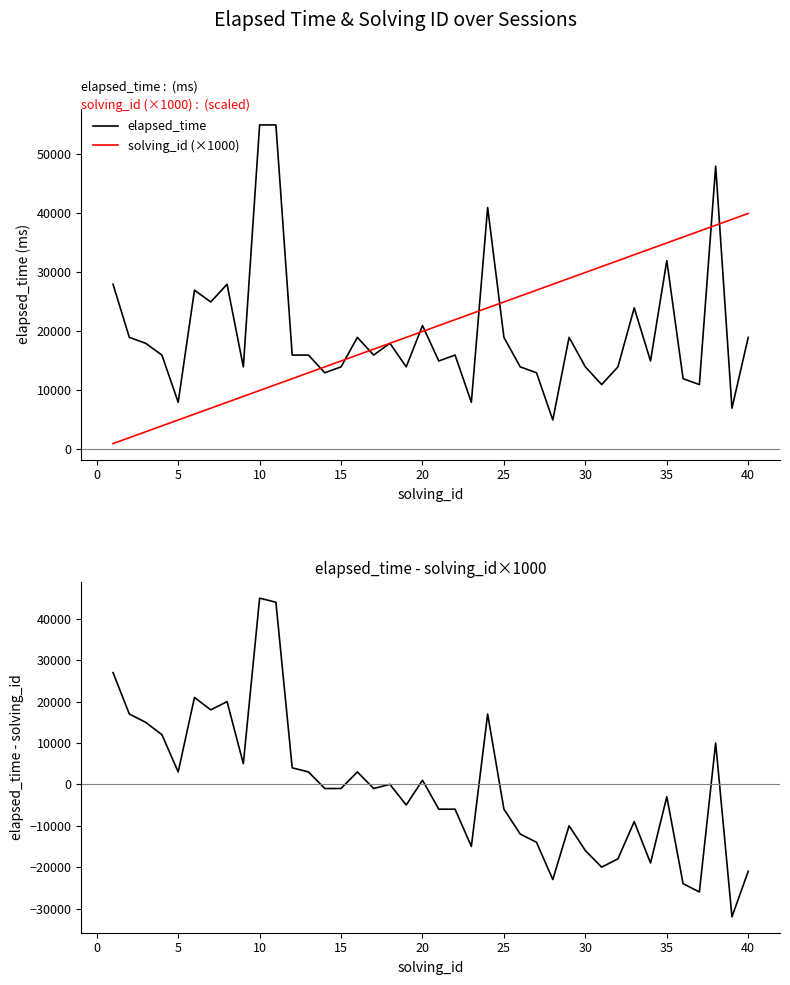

Reading left to right, extract all data points from this chart.

elapsed_time: 28000	19000	18000	16000	8000	27000	25000	28000	14000	55000	55000	16000	16000	13000	14000	19000	16000	18000	14000	21000	15000	16000	8000	41000	19000	14000	13000	5000	19000	14000	11000	14000	24000	15000	32000	12000	11000	48000	7000	19000
solving_id (×1000): 1000	2000	3000	4000	5000	6000	7000	8000	9000	10000	11000	12000	13000	14000	15000	16000	17000	18000	19000	20000	21000	22000	23000	24000	25000	26000	27000	28000	29000	30000	31000	32000	33000	34000	35000	36000	37000	38000	39000	40000
elapsed_time - solving_id×1000: 27000	17000	15000	12000	3000	21000	18000	20000	5000	45000	44000	4000	3000	-1000	-1000	3000	-1000	0	-5000	1000	-6000	-6000	-15000	17000	-6000	-12000	-14000	-23000	-10000	-16000	-20000	-18000	-9000	-19000	-3000	-24000	-26000	10000	-32000	-21000